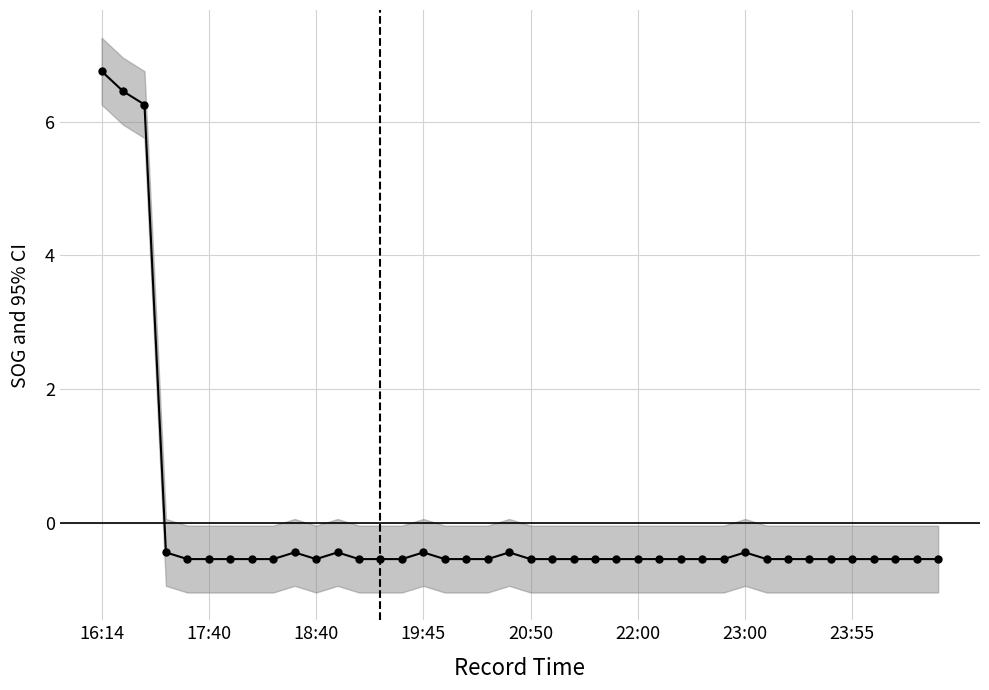

What is the change in value from 18:40 to 19:45?

+0.1